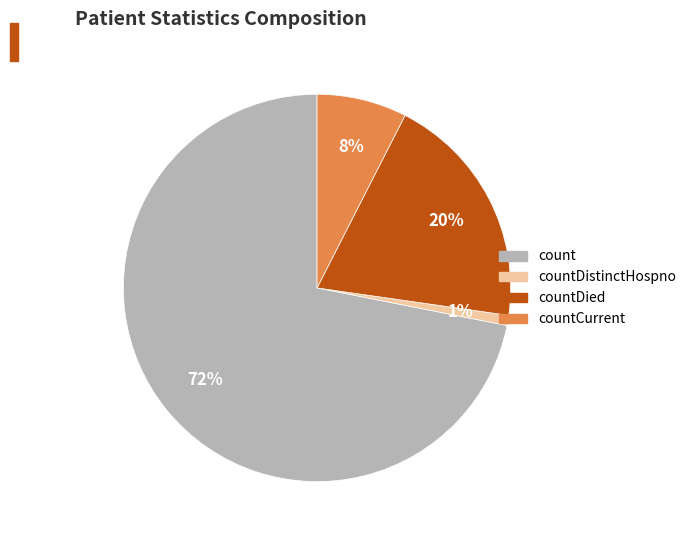

Is there any slice that represents more than half of the pie?

Yes